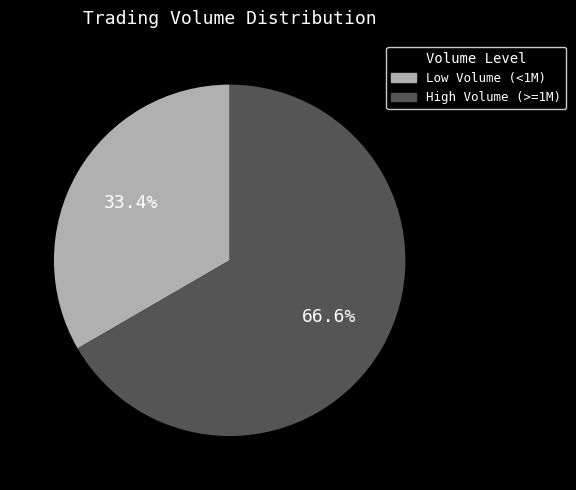

How many slices are in this pie chart?

2